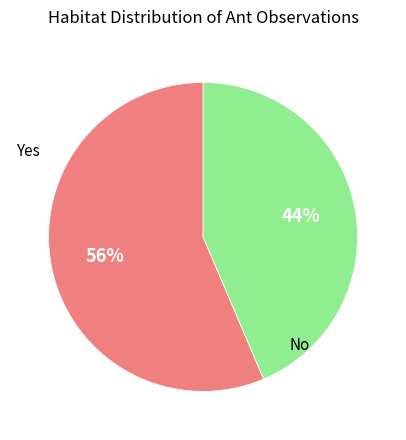

Does any single category account for the majority?

Yes